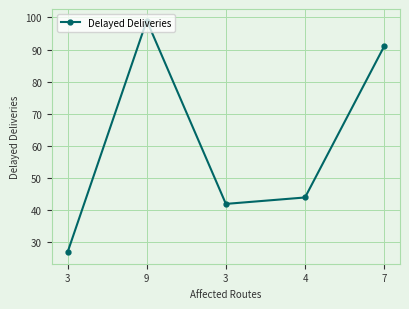

Reading right to left, extract all data points from this chart.

91	44	42	99	27